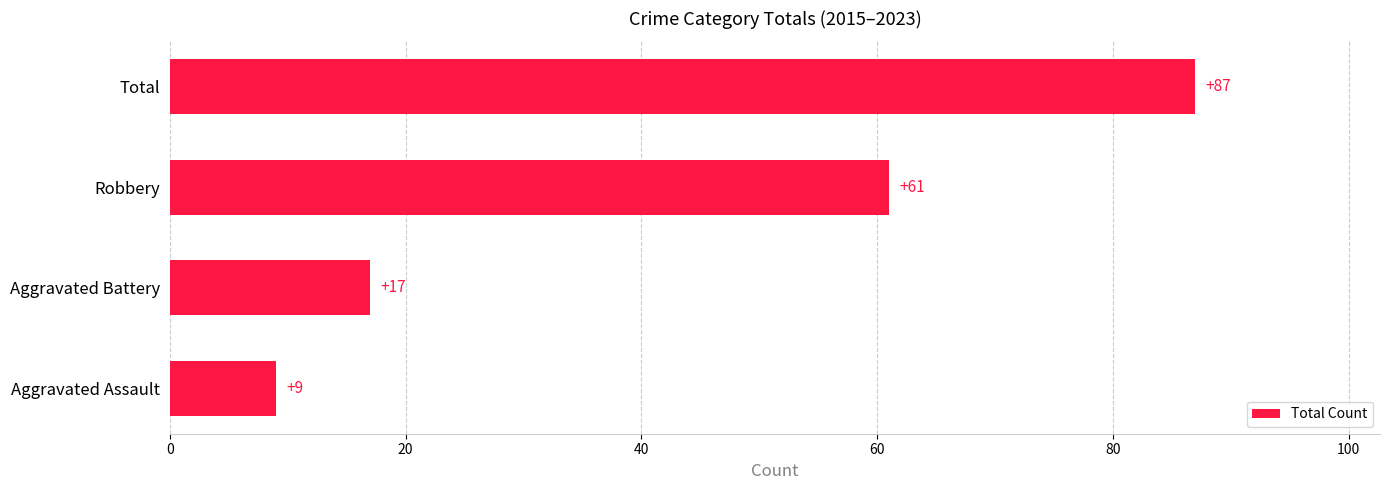

What is the difference between the second highest and second lowest values?

44